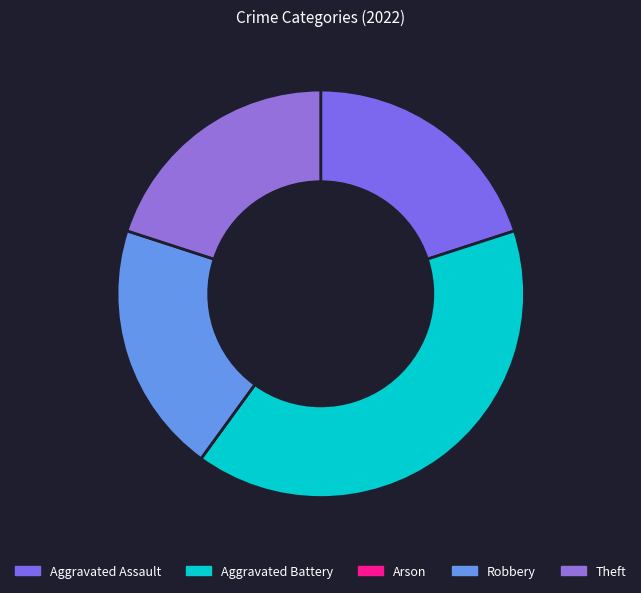

To the nearest percent, what percentage of the pie is Robbery?

20%